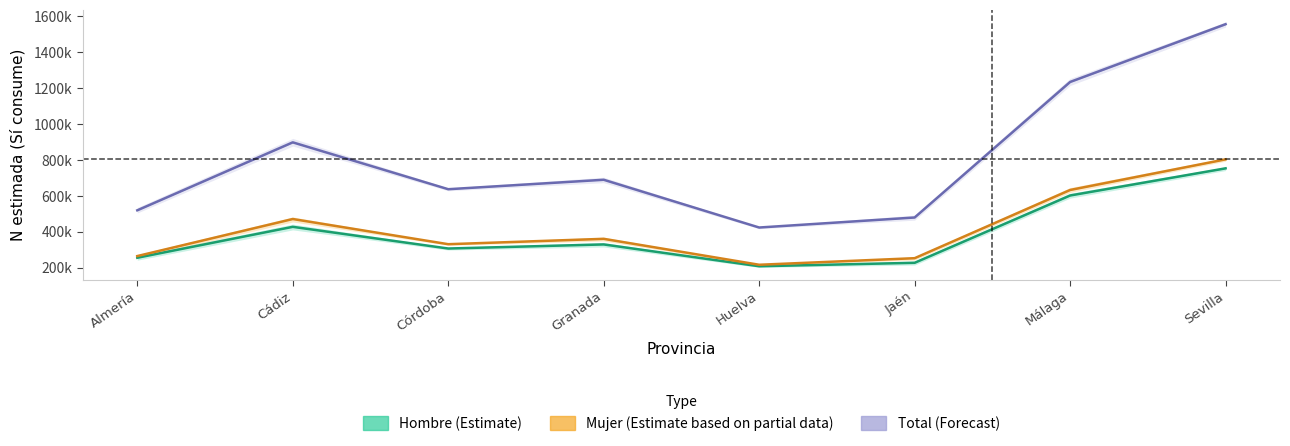

How many data points in Hombre (Estimate) are above 329230?

3